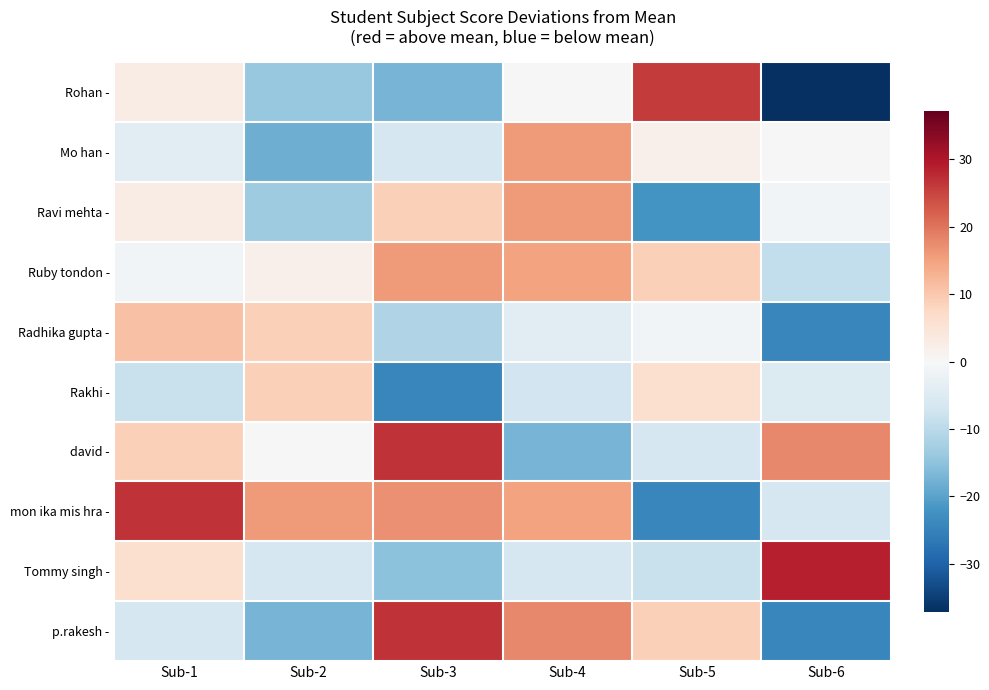

Which label corresponds to the smallest value in the chart?

Sub-6